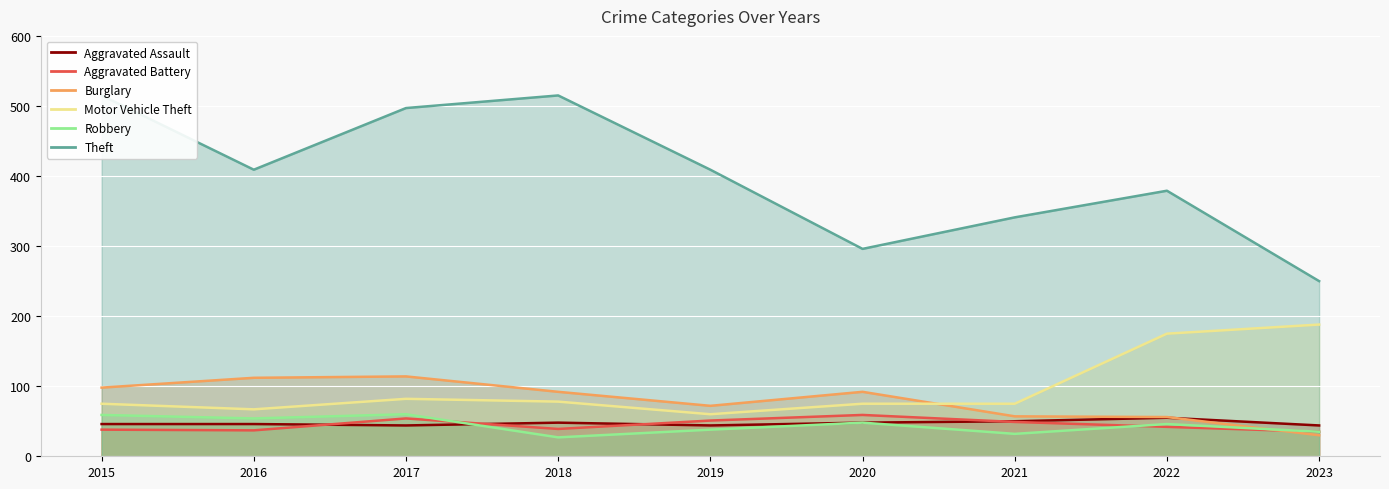

How many lines are shown in the chart?

6